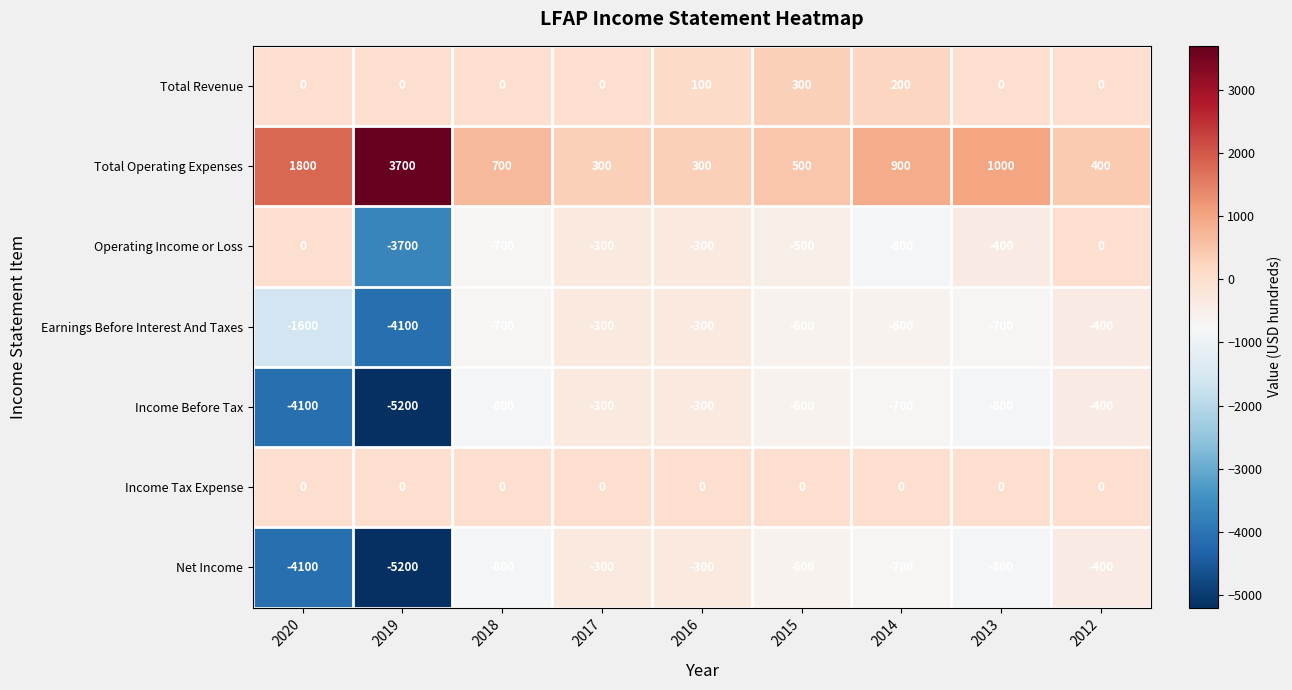

At which category does the chart reach its minimum across all series?

2019